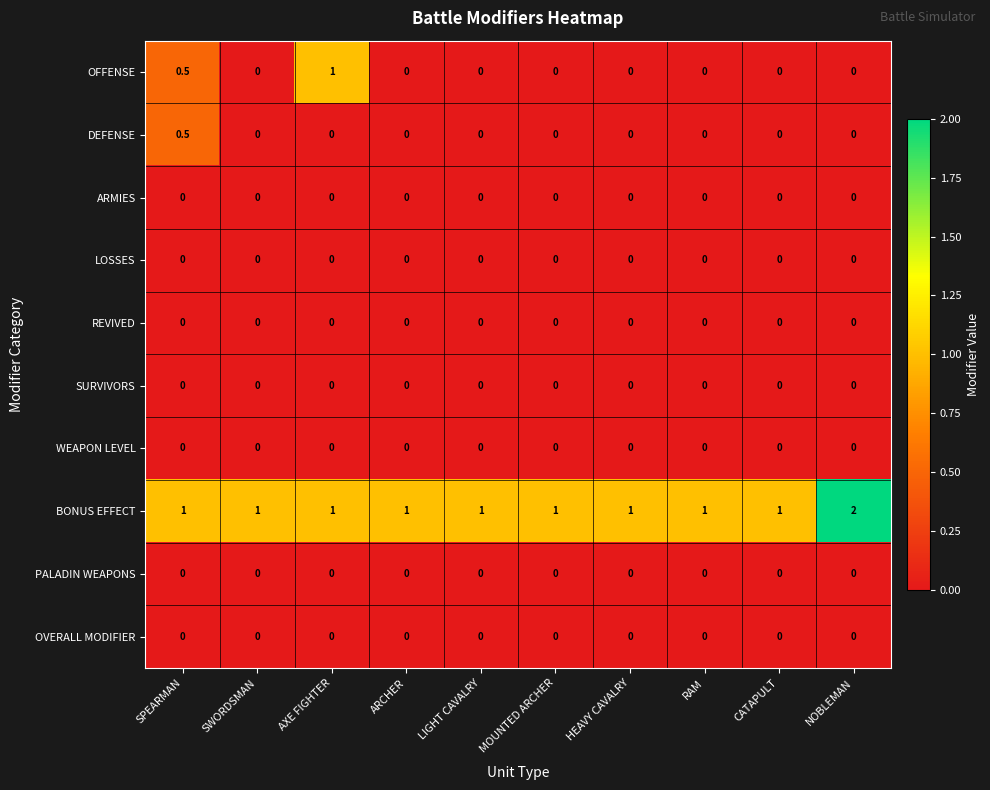

How many data points does each series have?

10